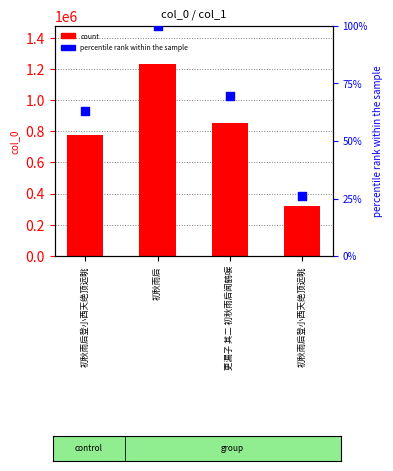

Is the value of percentile rank at 更漏子 其二 初秋雨后闻鹤唳 greater than the value of col_0 at 更漏子 其二 初秋雨后闻鹤唳?

No